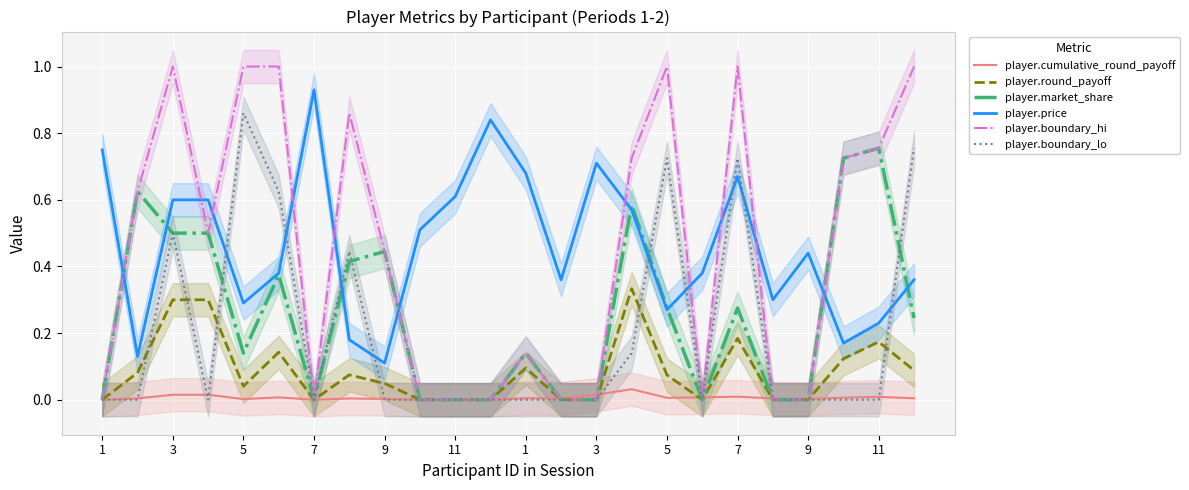

At which category does player.boundary_lo reach its first local valley?

7